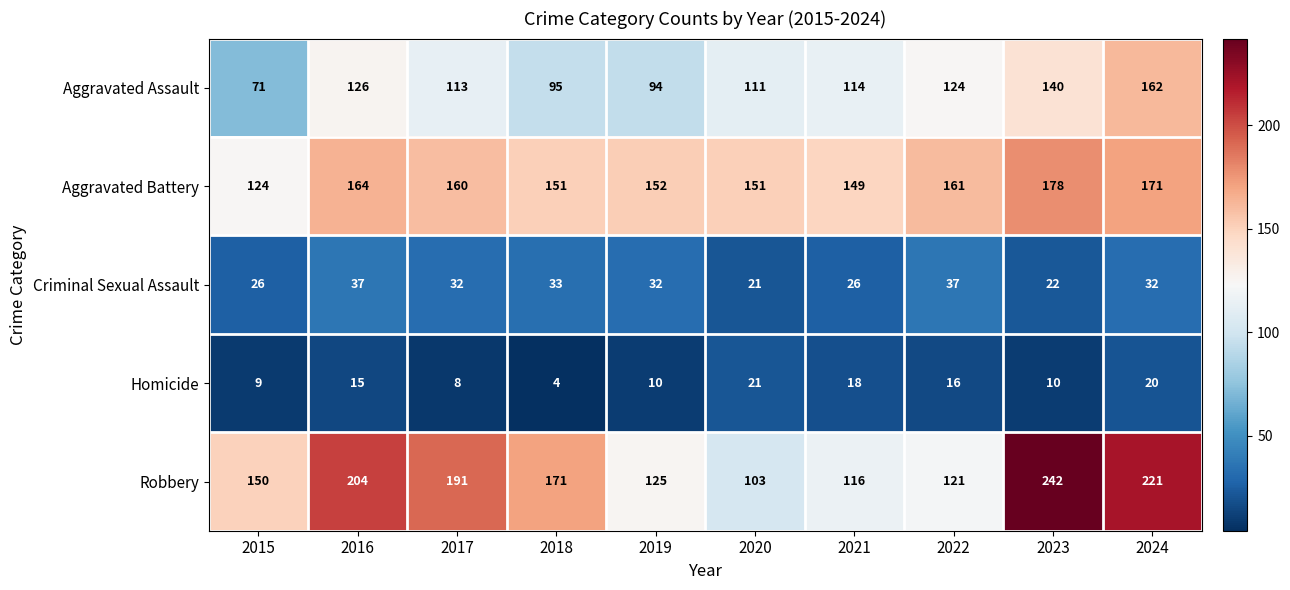

Rank the series by their maximum value, from highest to lowest.

Robbery, Aggravated Battery, Aggravated Assault, Criminal Sexual Assault, Homicide